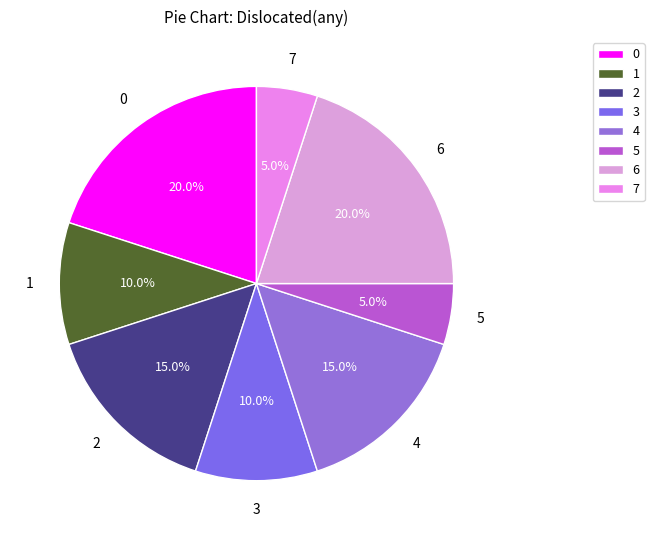

To the nearest percent, what is the difference between the 5 and 3 slice percentages?

5%